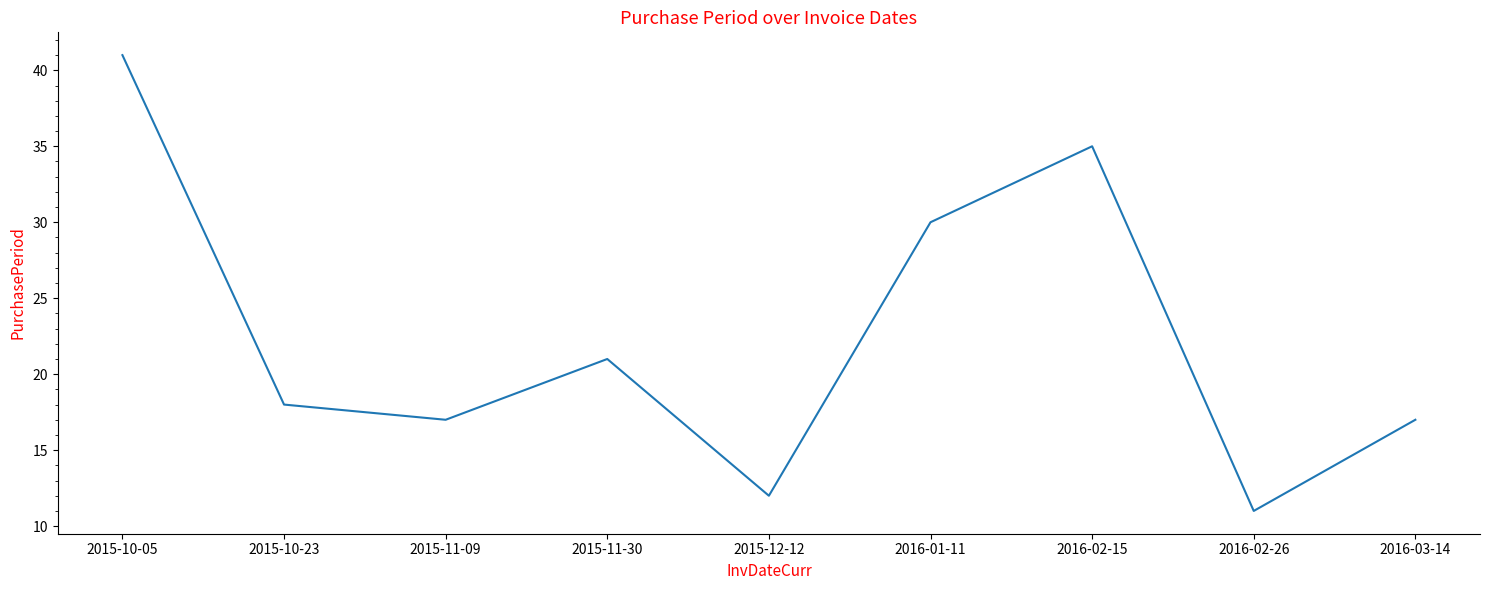

What is the difference between the values at 2016-01-11 and 2015-11-09?

13